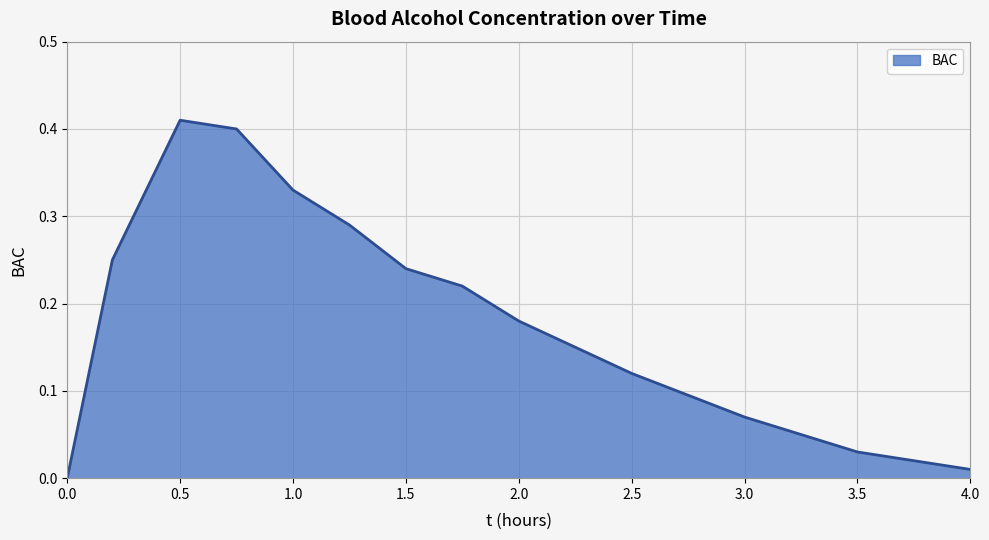

List the labels in order of value, smallest first.

0, 4, 3.5, 3, 2.5, 2.25, 2, 1.75, 1.5, 0.2, 1.25, 1, 0.75, 0.5